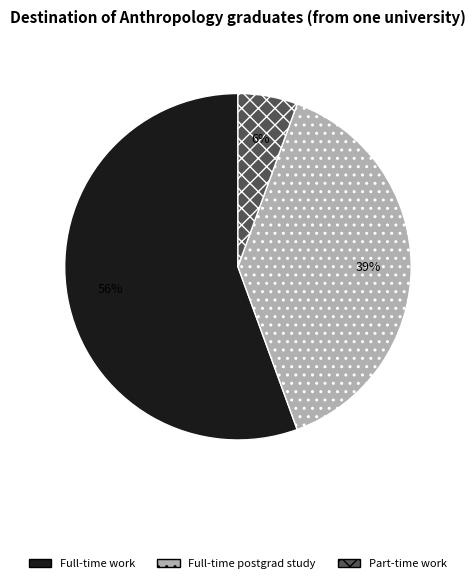

To the nearest percent, what portion does Full-time postgrad study represent?

39%